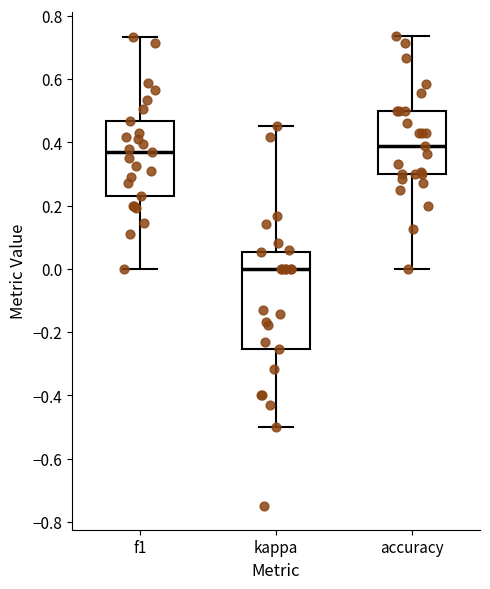

Comparing the boxes themselves (not the whiskers), which one is the tallest?

kappa